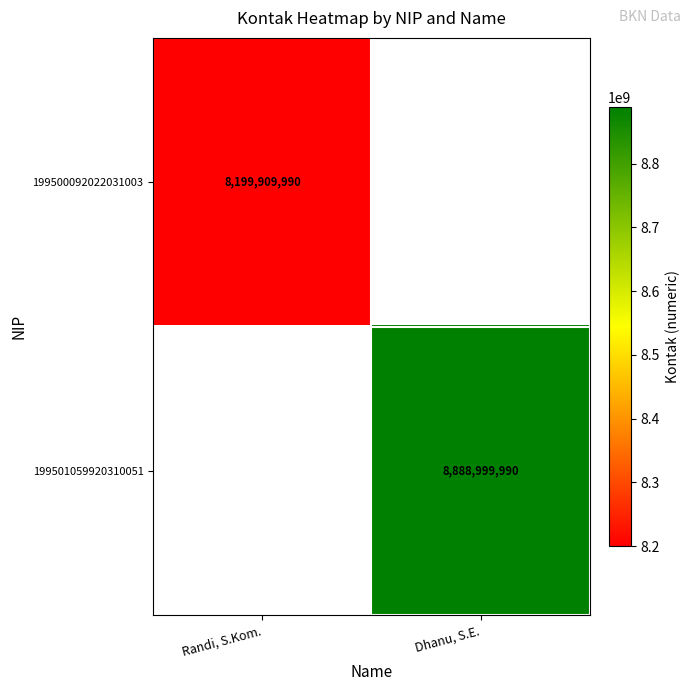

The 199501059920310051 series shows 2256124782 at Dhanu, S.E.. True or false?

False